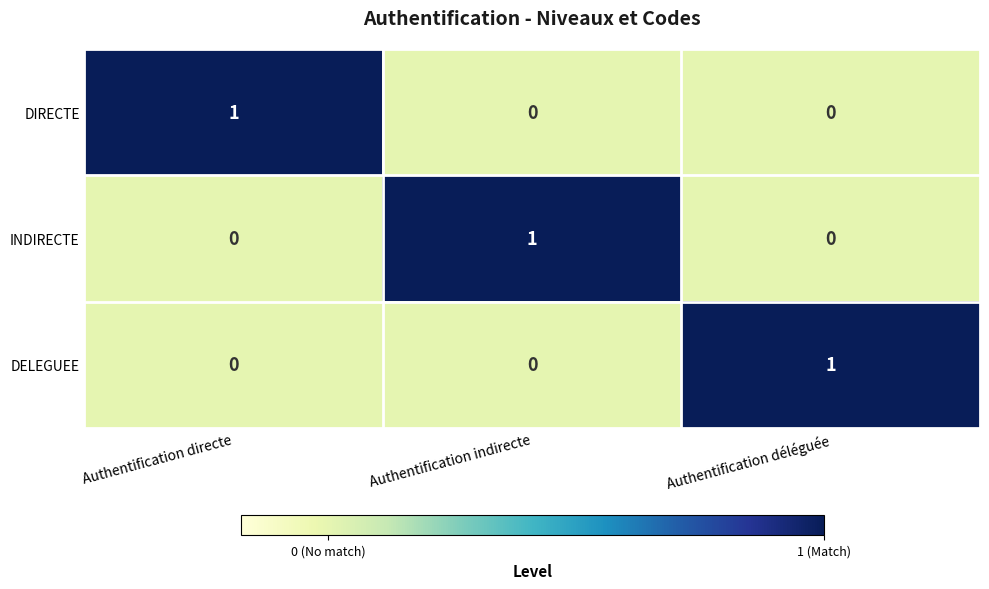

True or false: DIRECTE has a value of 1 at Authentification directe.

True